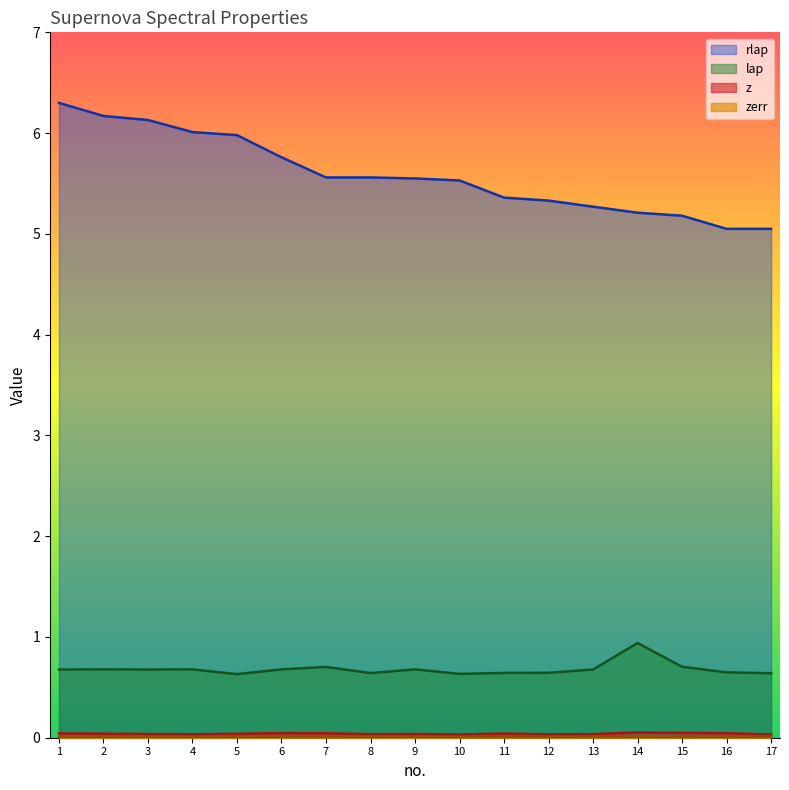

What is the total value across all series at 14?

6.2